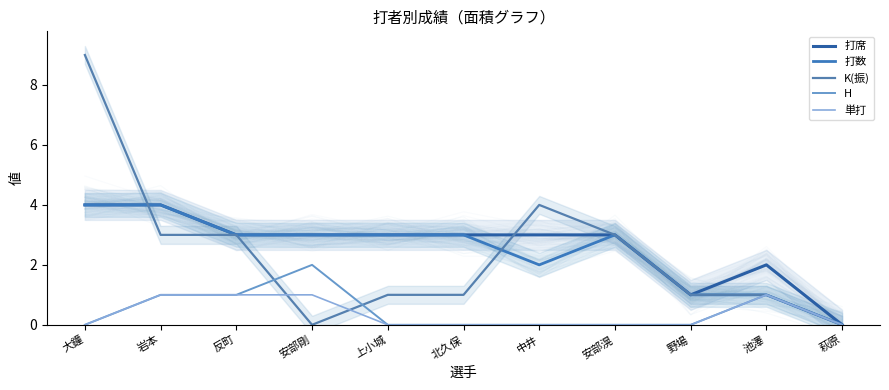

How many H values are between 0 and 1?

10